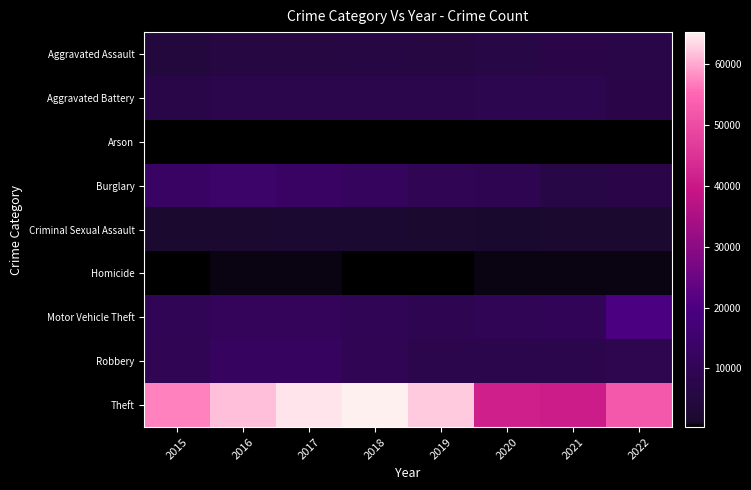

Which label corresponds to the smallest value in the chart?

2018